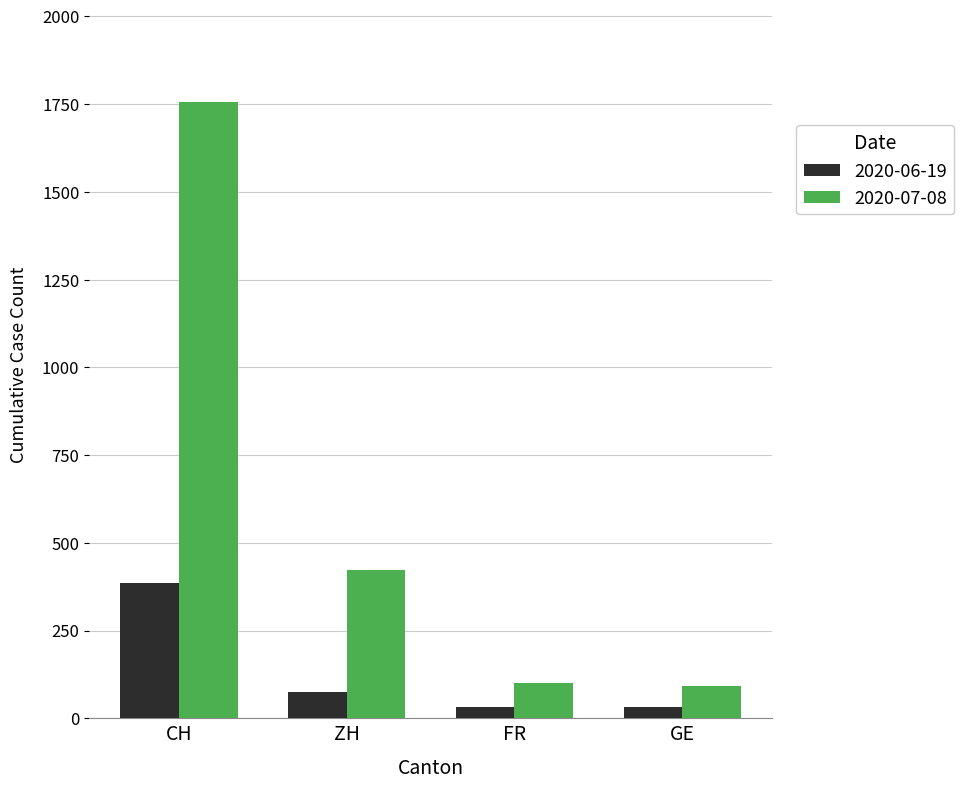

Is it true that 2020-06-19 equals 120 at CH?

False